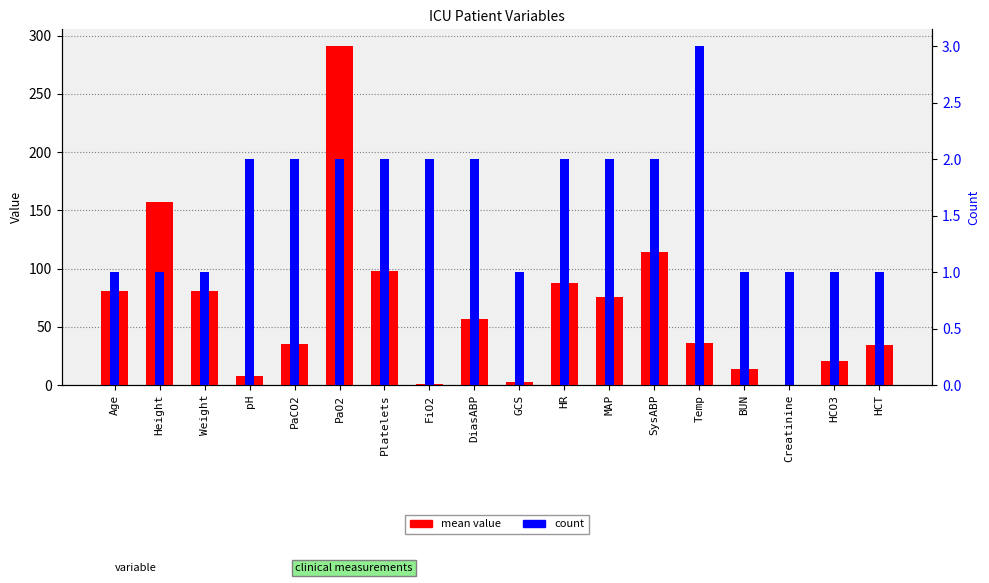

What is the difference between the maximum and minimum values in the count series?

2.0